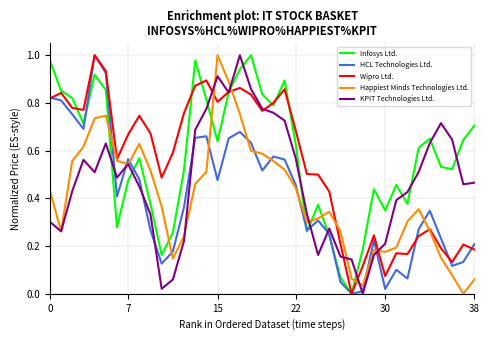

How many times do Happiest Minds Technologies Ltd. and Infosys Ltd. cross each other?

8